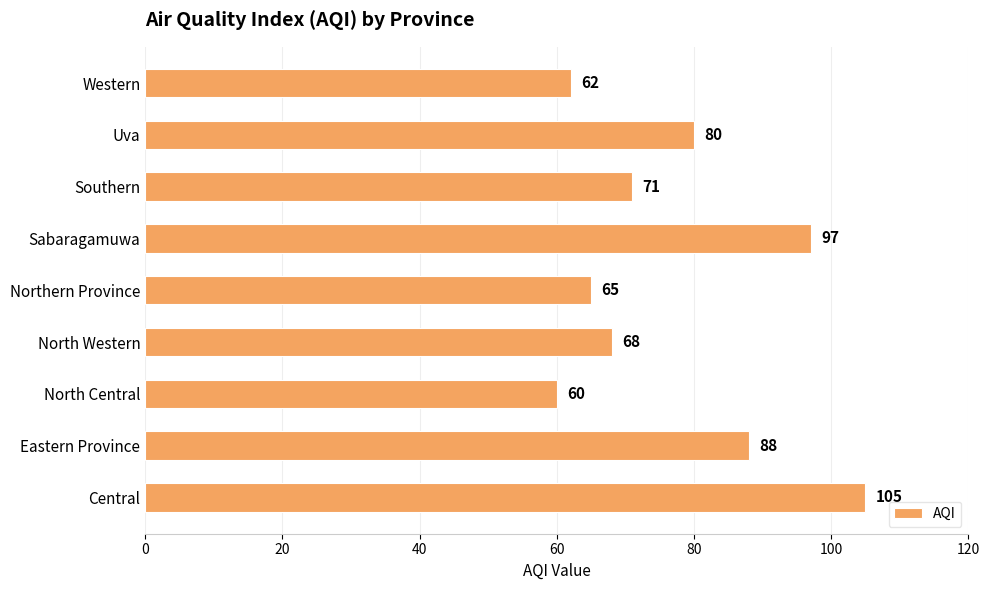

Rank the categories by value from highest to lowest.

Central, Sabaragamuwa, Eastern Province, Uva, Southern, North Western, Northern Province, Western, North Central